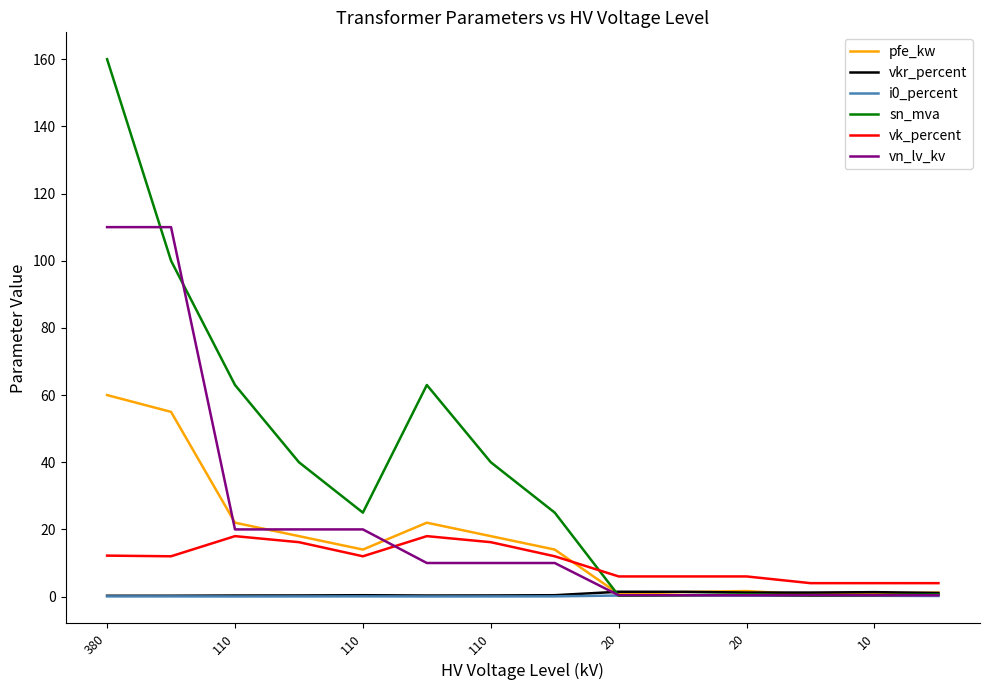

Which series reaches the maximum Y coordinate?

sn_mva